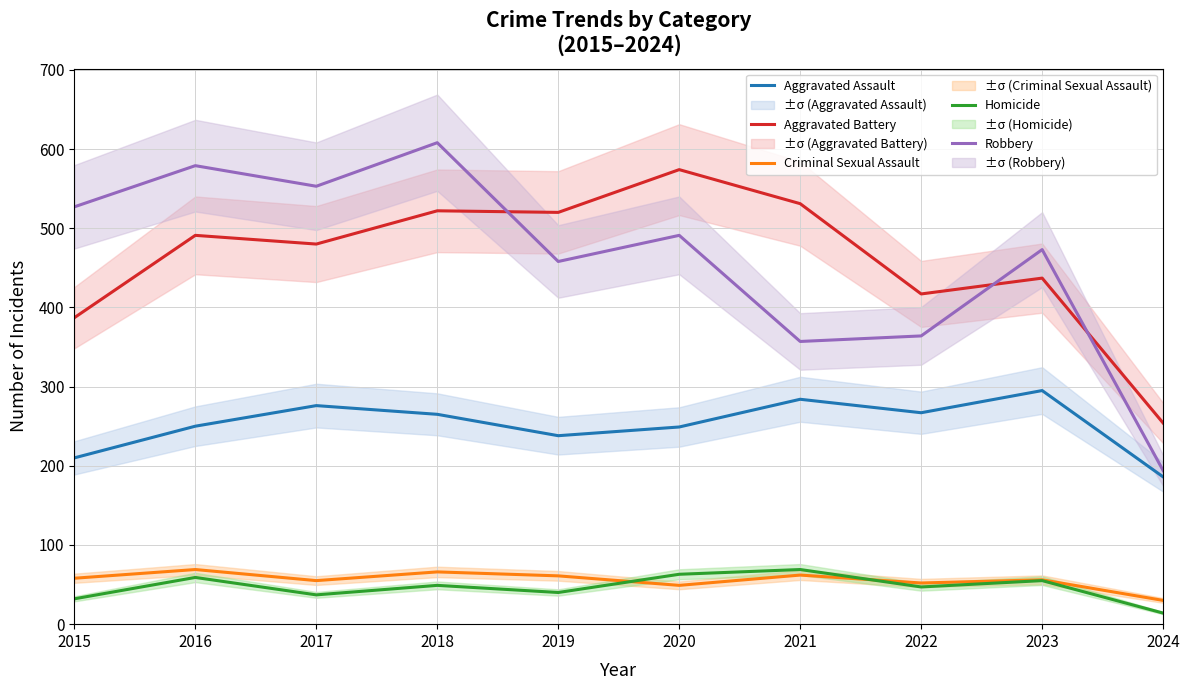

How many data points in Aggravated Battery are less than 491?

5